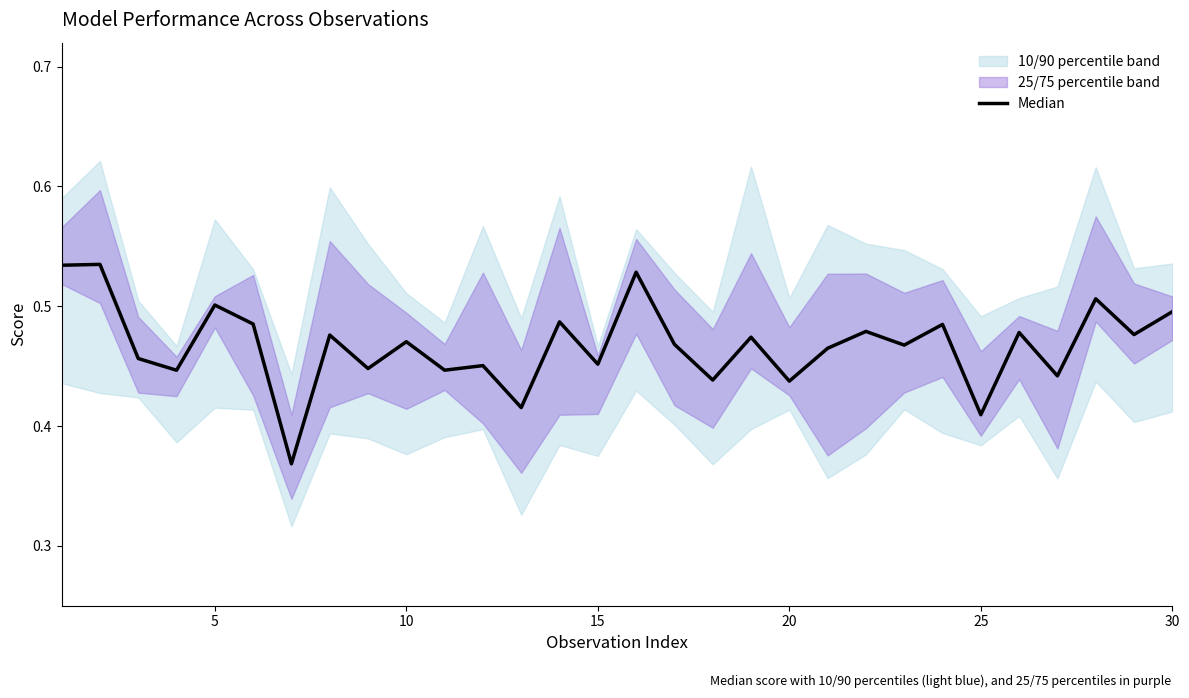

How many lines are shown in the chart?

1